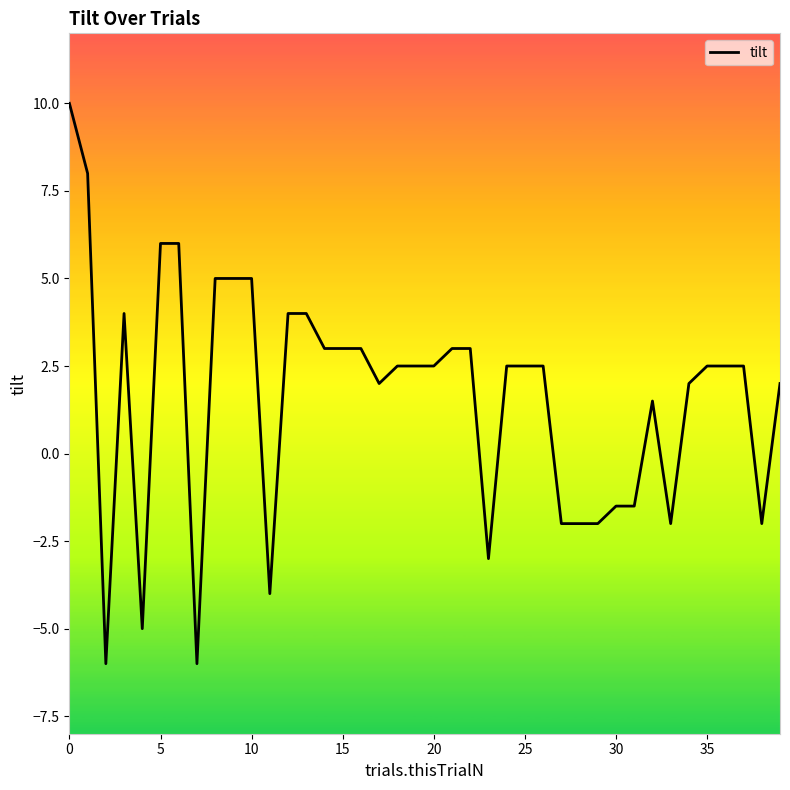

What is the greatest value displayed?

10.0